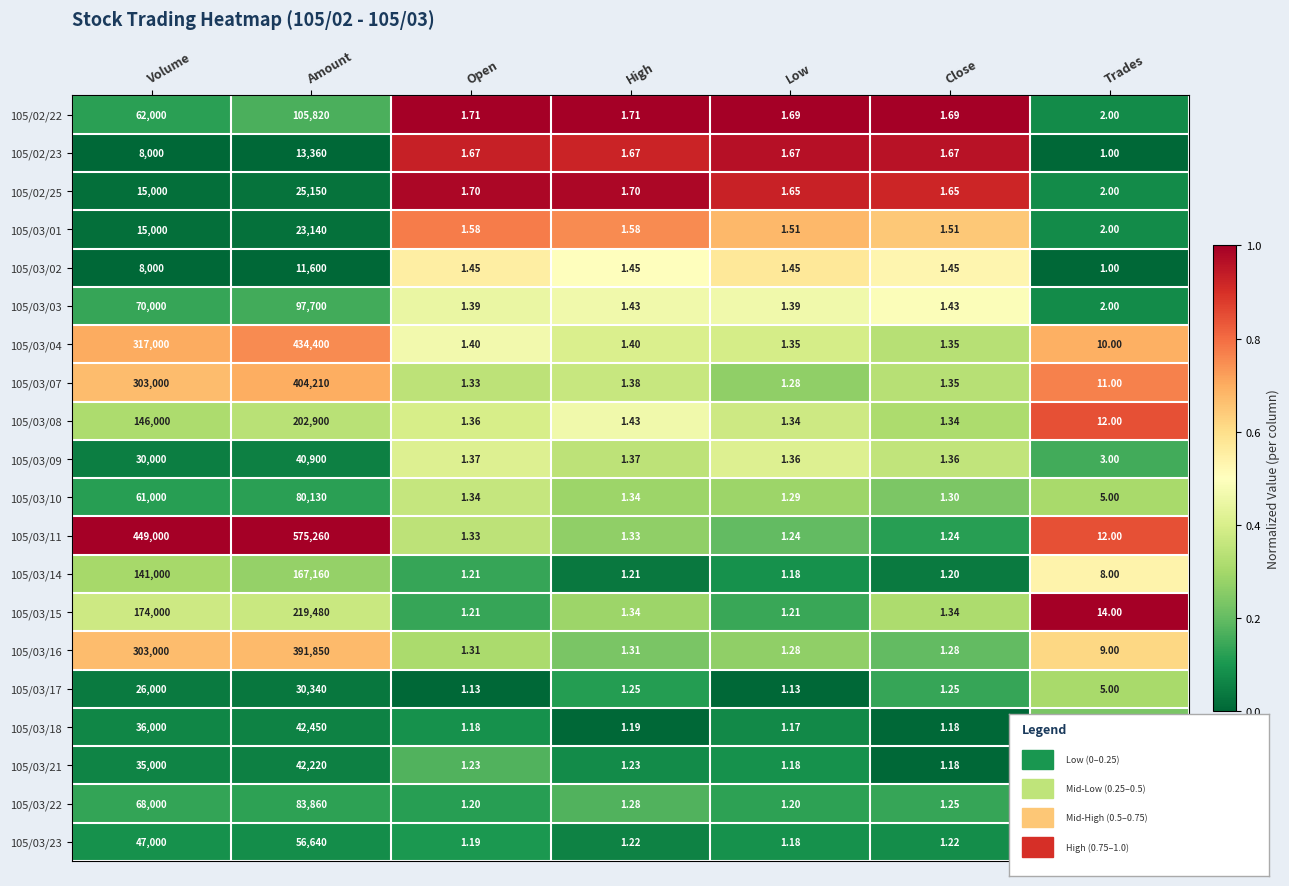

Which label corresponds to the largest value in the chart?

Amount